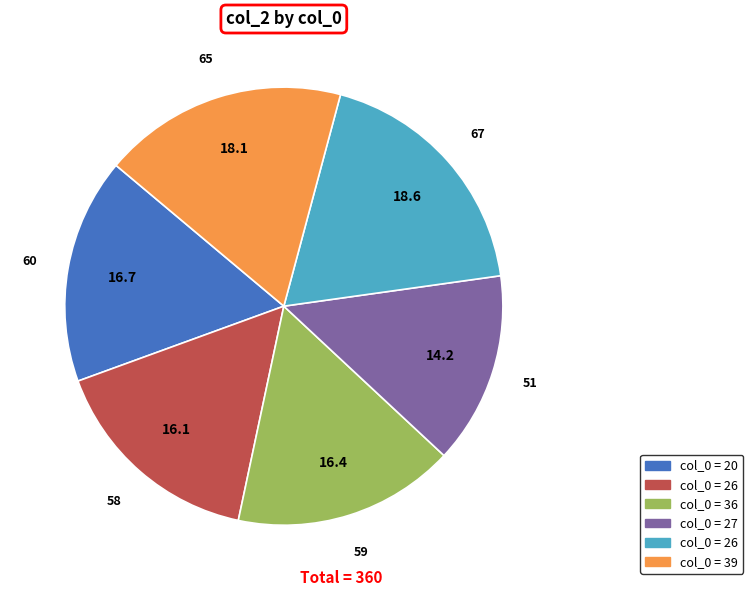

Is there a majority slice in this chart?

No